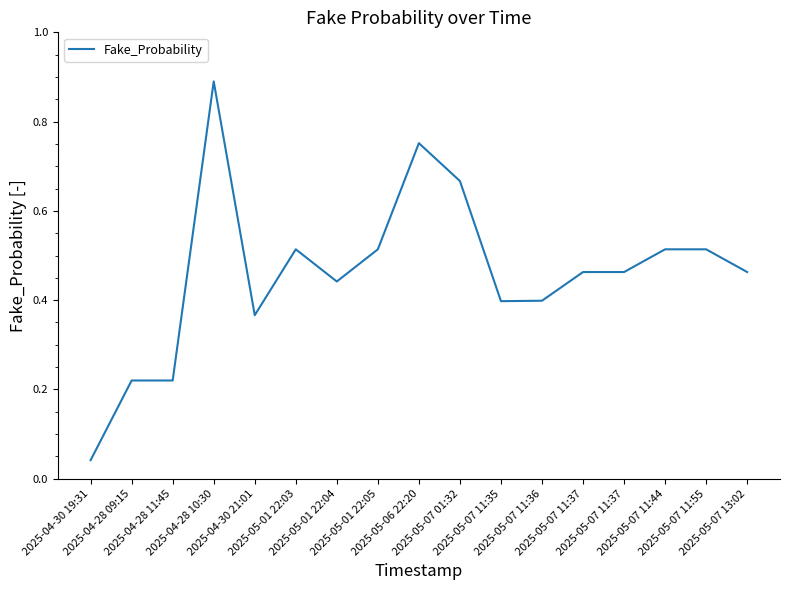

Does the chart display data point markers on the line(s)?

No